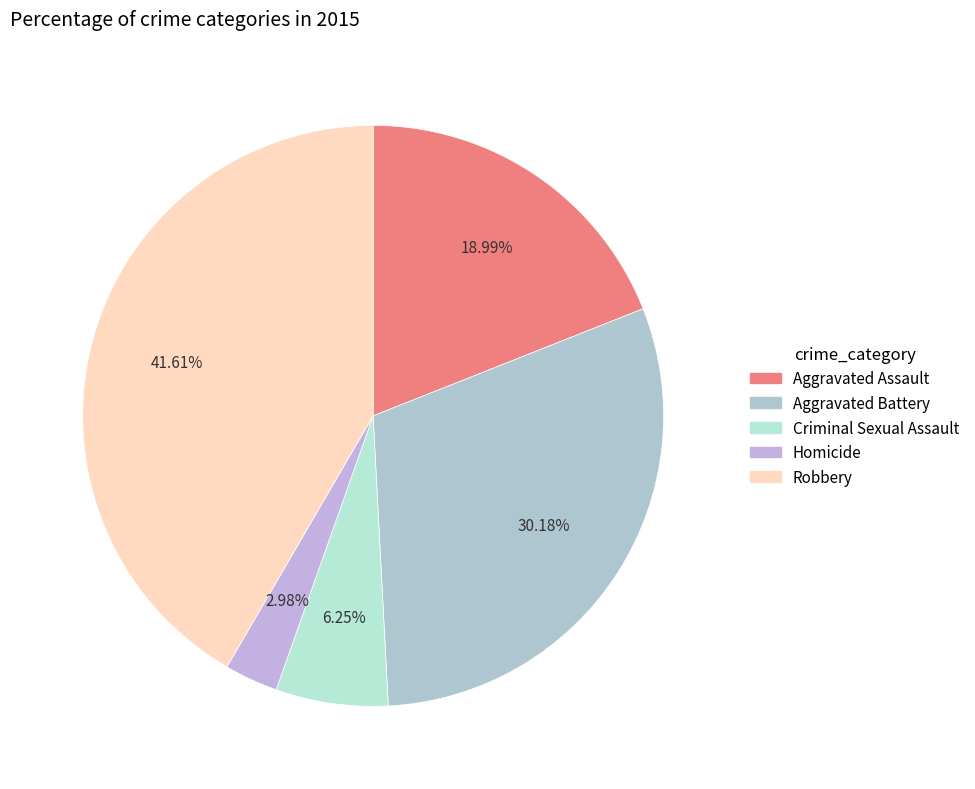

To the nearest percent, what is the average slice percentage?

20%